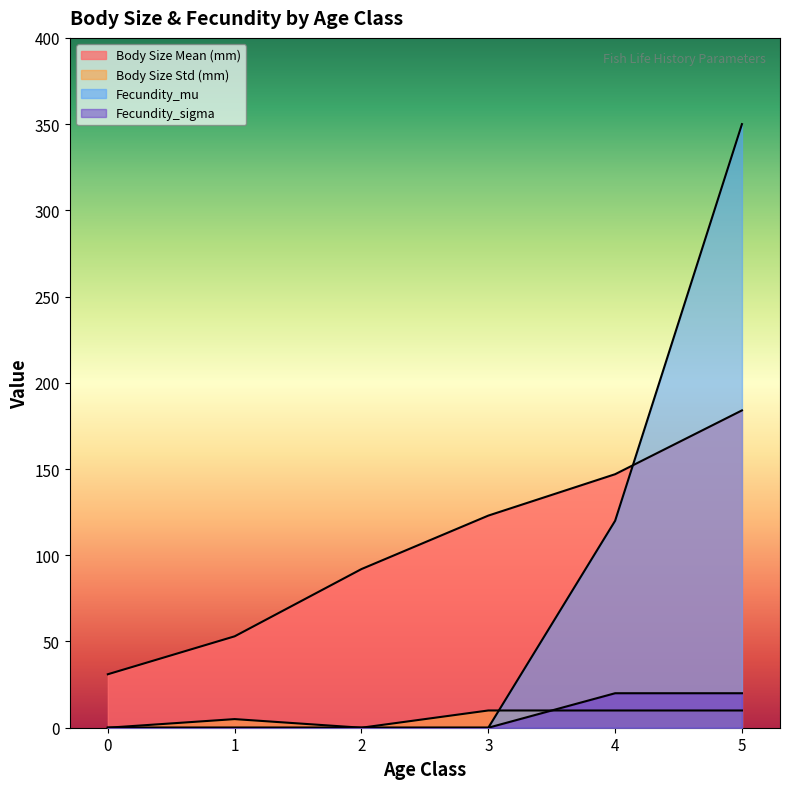

Count the number of data series in this chart.

4